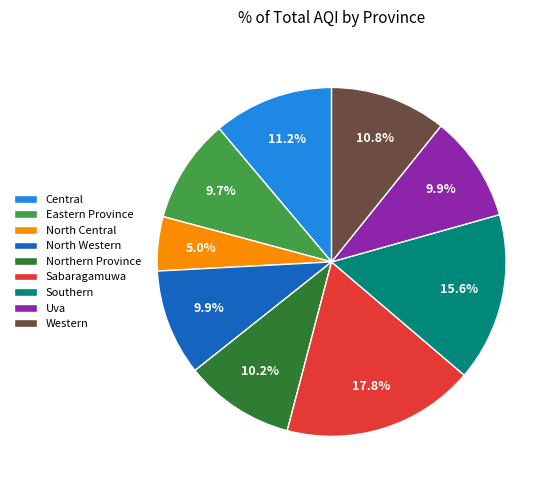

Is Northern Province the majority of the pie?

No